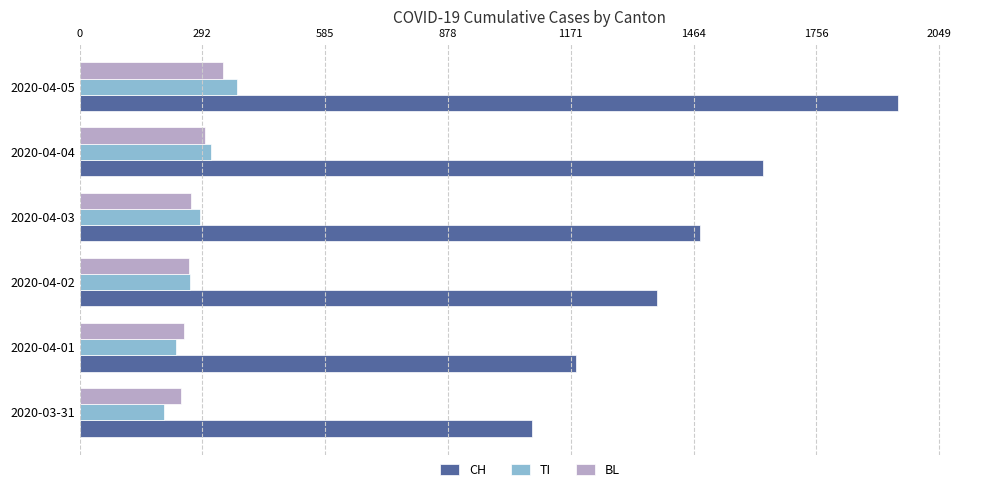

The value of BL at 2020-04-01 is 249. True or false?

True